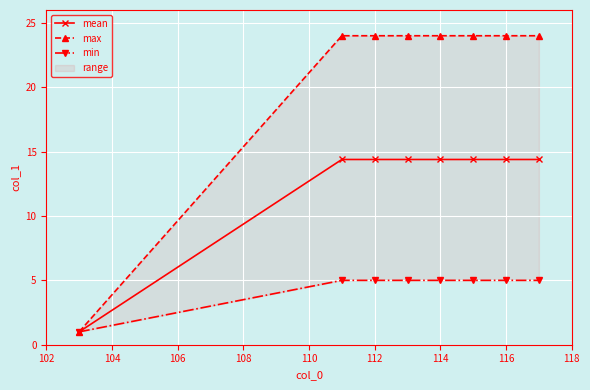

True or false: mean and min intersect in this chart.

False